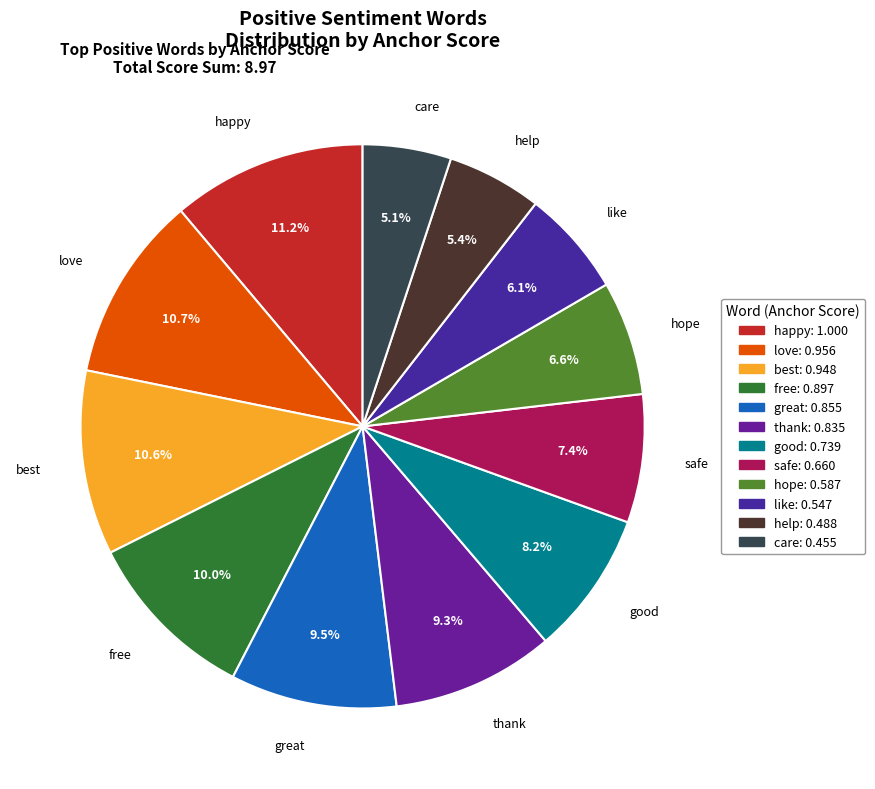

Is it true that free is 10% of the pie?

True